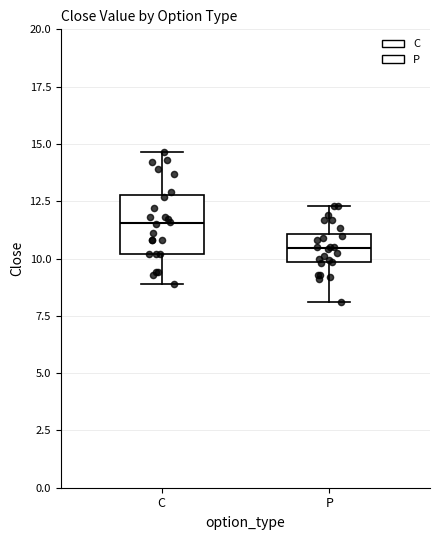

Reading left to right, transcribe this box plot: for each box, give where its median line is, the range the box spans, and where its two whiskers end, as read against the y-axis. The values are not printed on the chart, so give them approximately, as read against the axis.

C: median 11.5, box 10.0 to 13.0, whiskers 9.0 to 14.5
P: median 10.5, box 10.0 to 11.0, whiskers 8.0 to 12.5